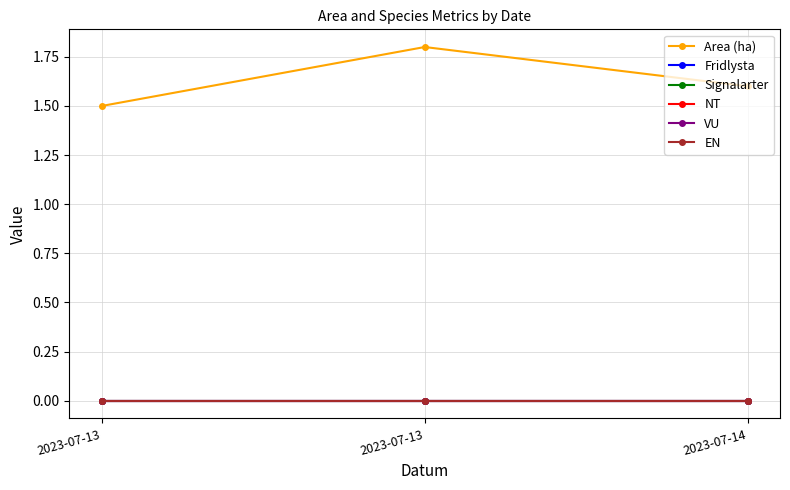

What is the greatest value displayed?

1.8